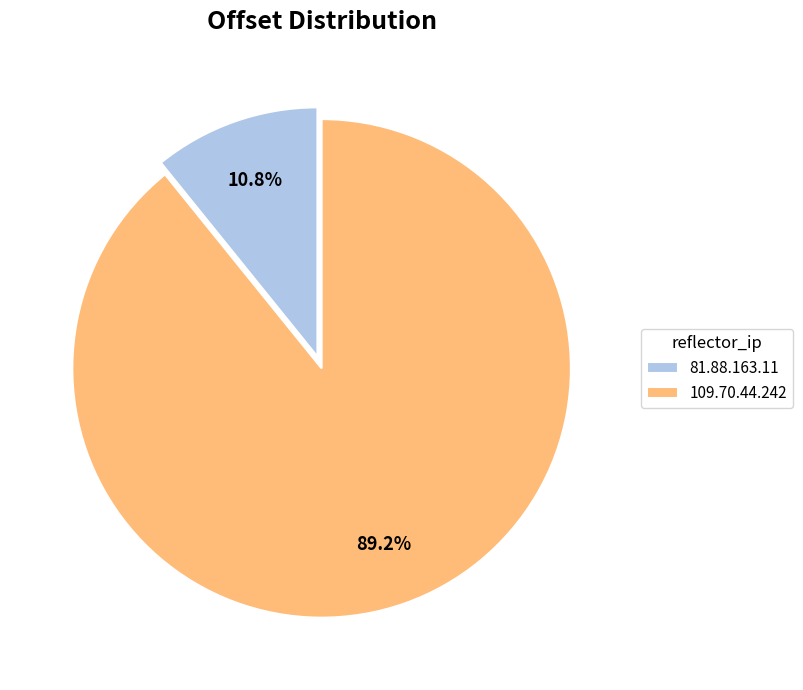

Which slice is the largest?

109.70.44.242